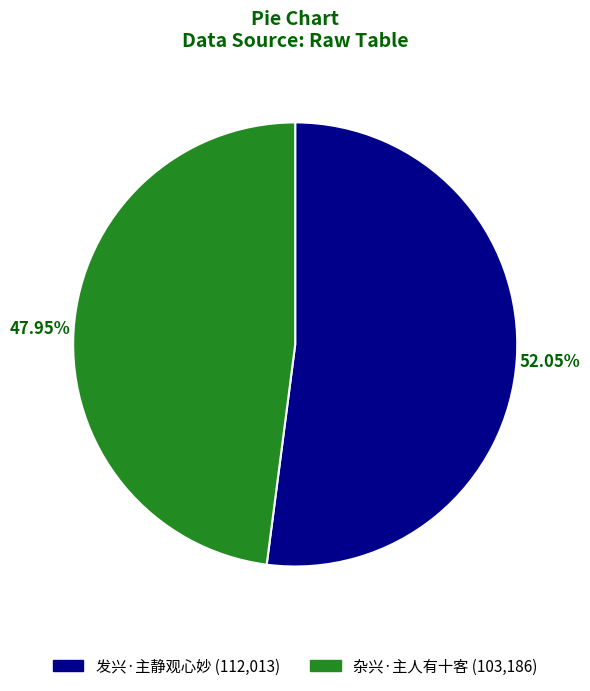

Is there any slice that represents more than half of the pie?

Yes